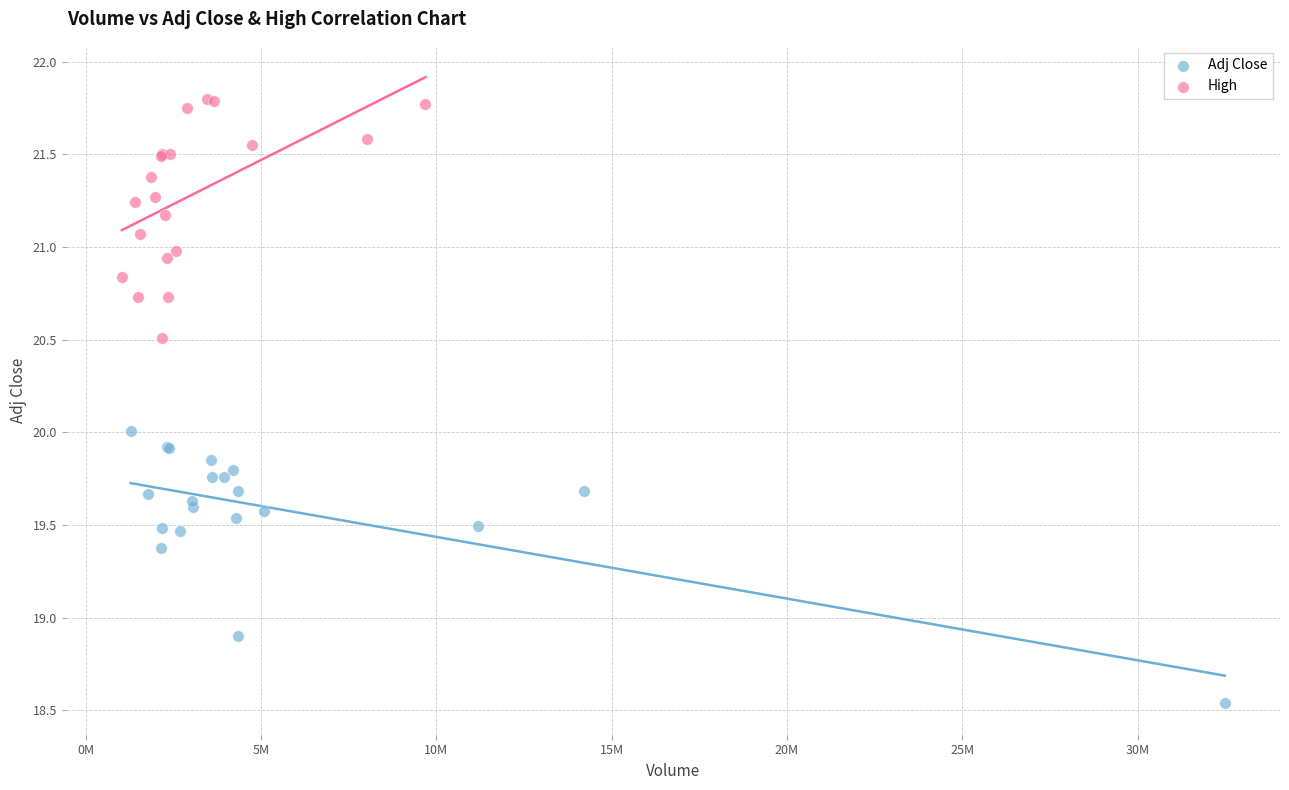

Which series contains the highest Y value?

High